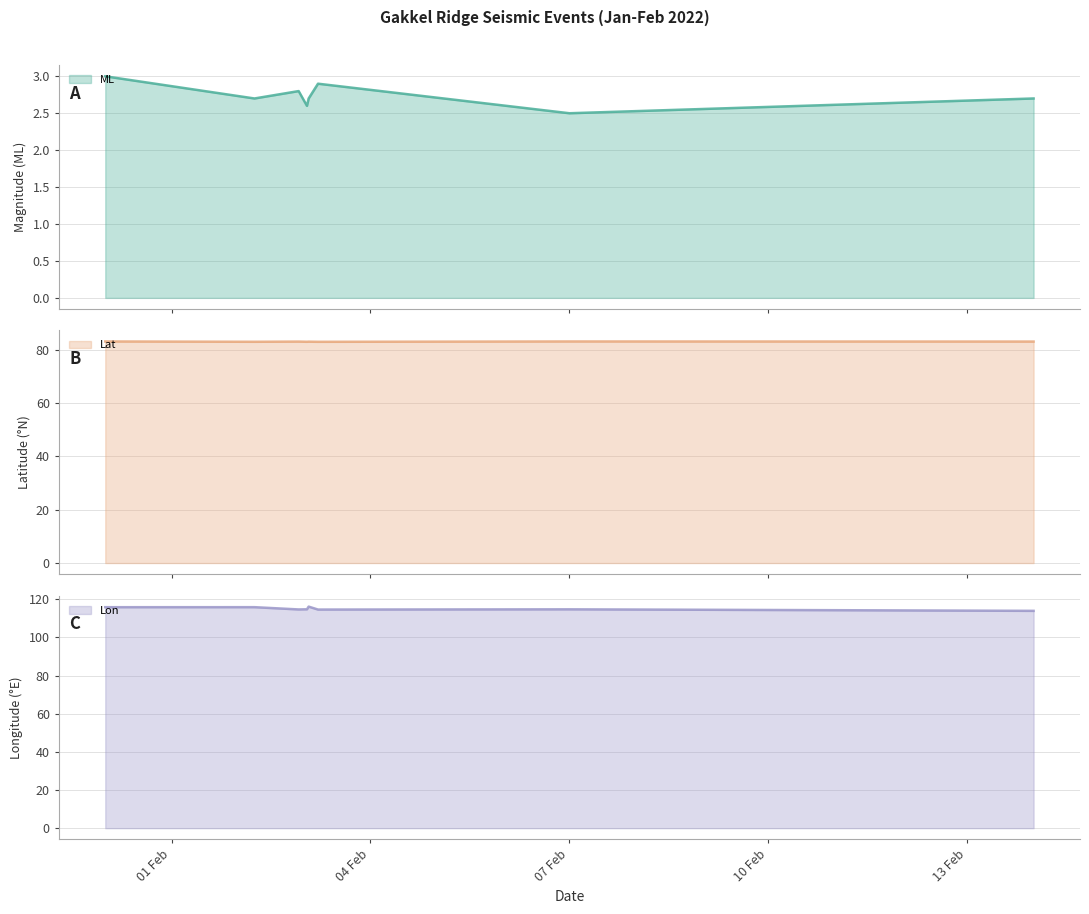

What is the difference between the maximum and minimum values in the Lon series?

2.2